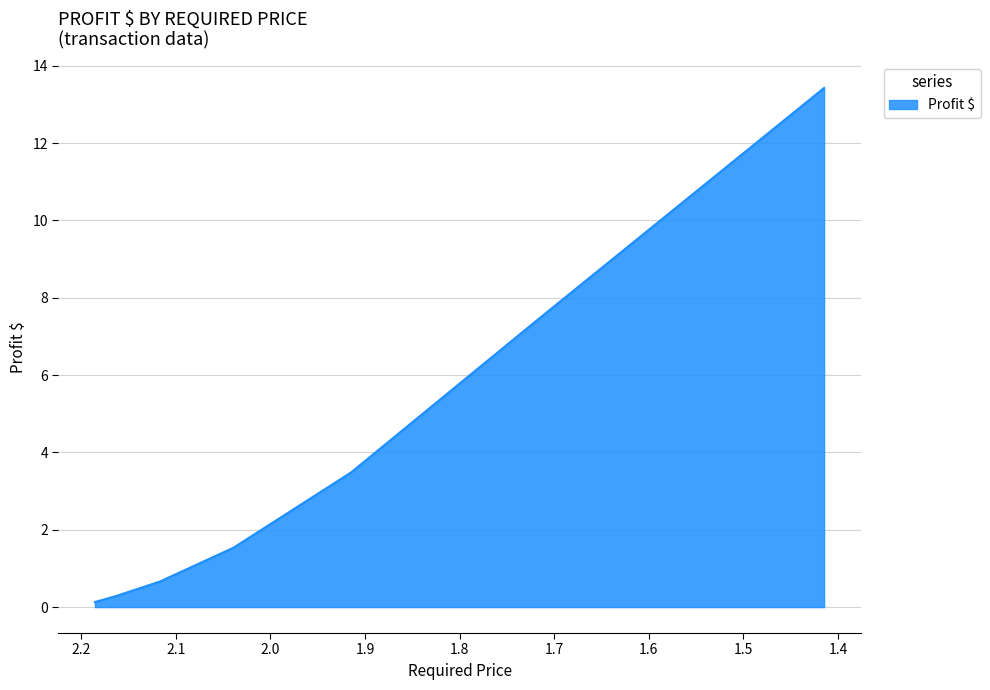

What is the label of the 1st point from the right?

1.4148